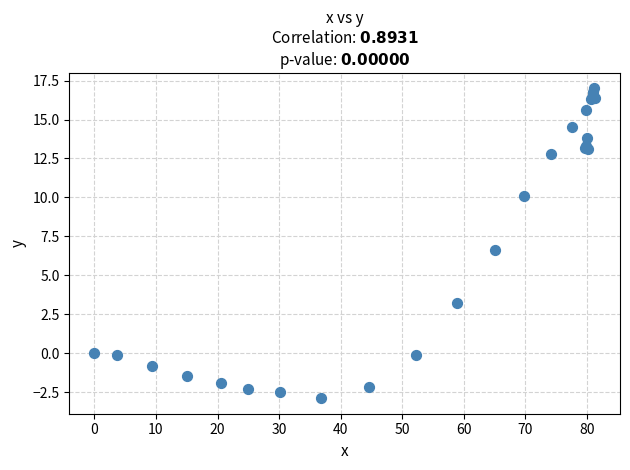

What Y value in the scatter plot is closest to 7?

6.6